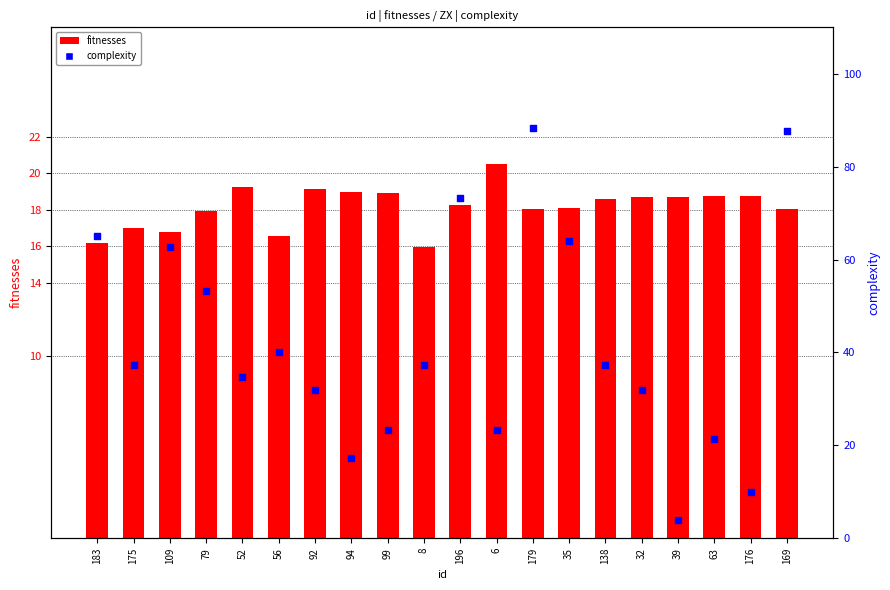

Which series contains the lowest Y value?

complexity